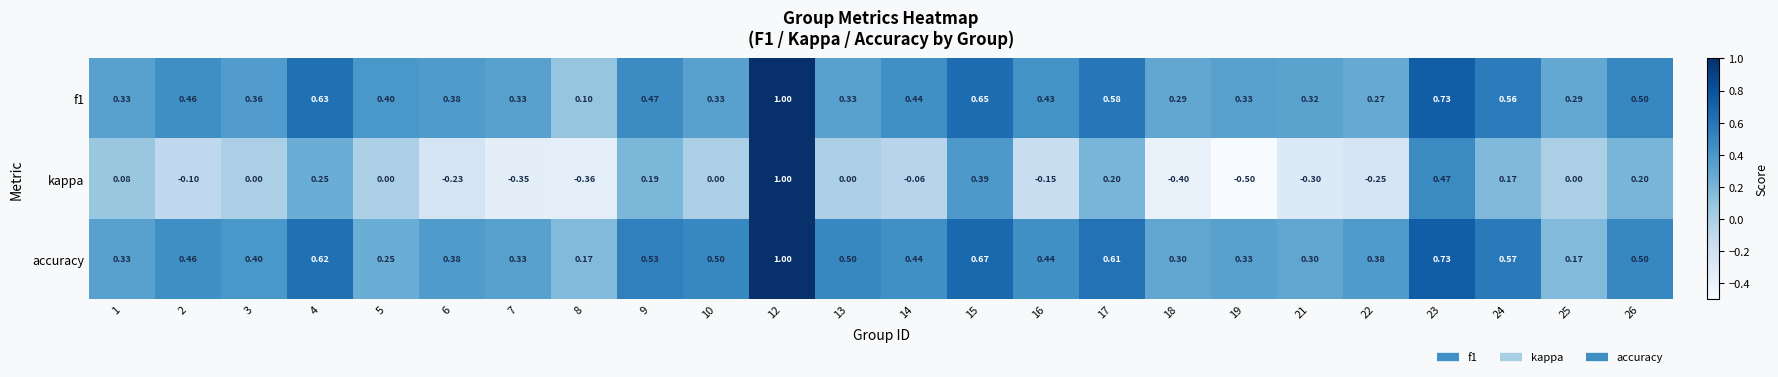

At which category is the sum across all series the highest?

12